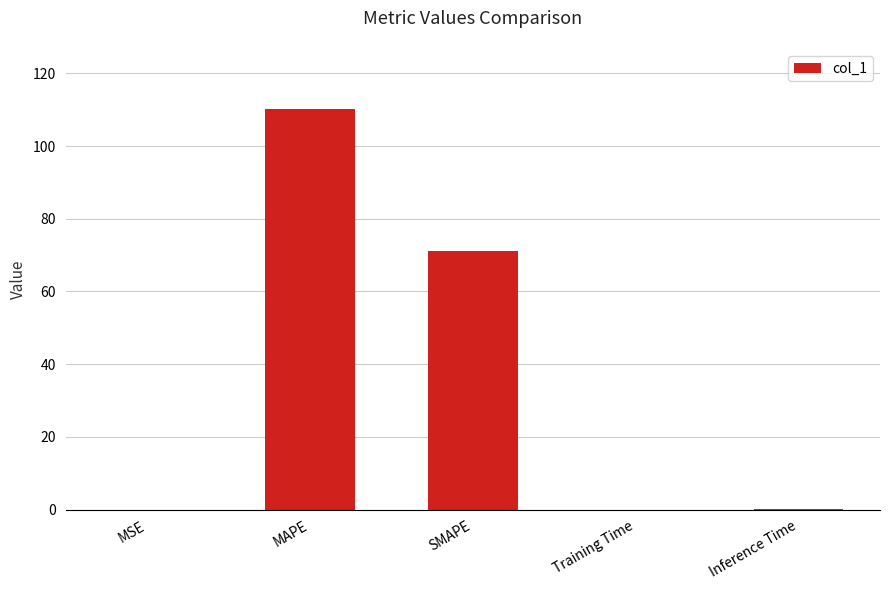

Is it true that the value at Training Time is 0.0?

True